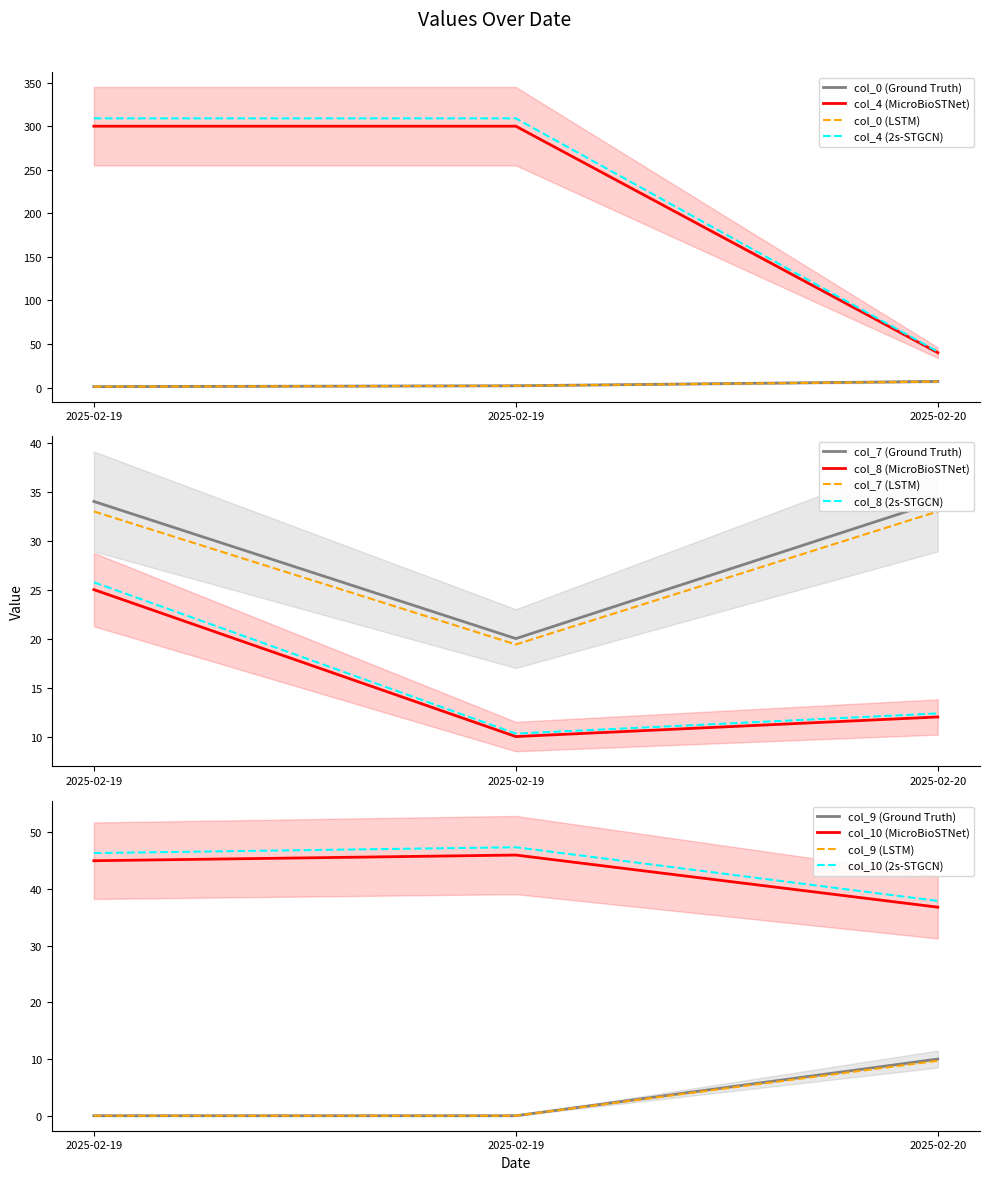

Count the col_7 values in the range 20 to 34.

3